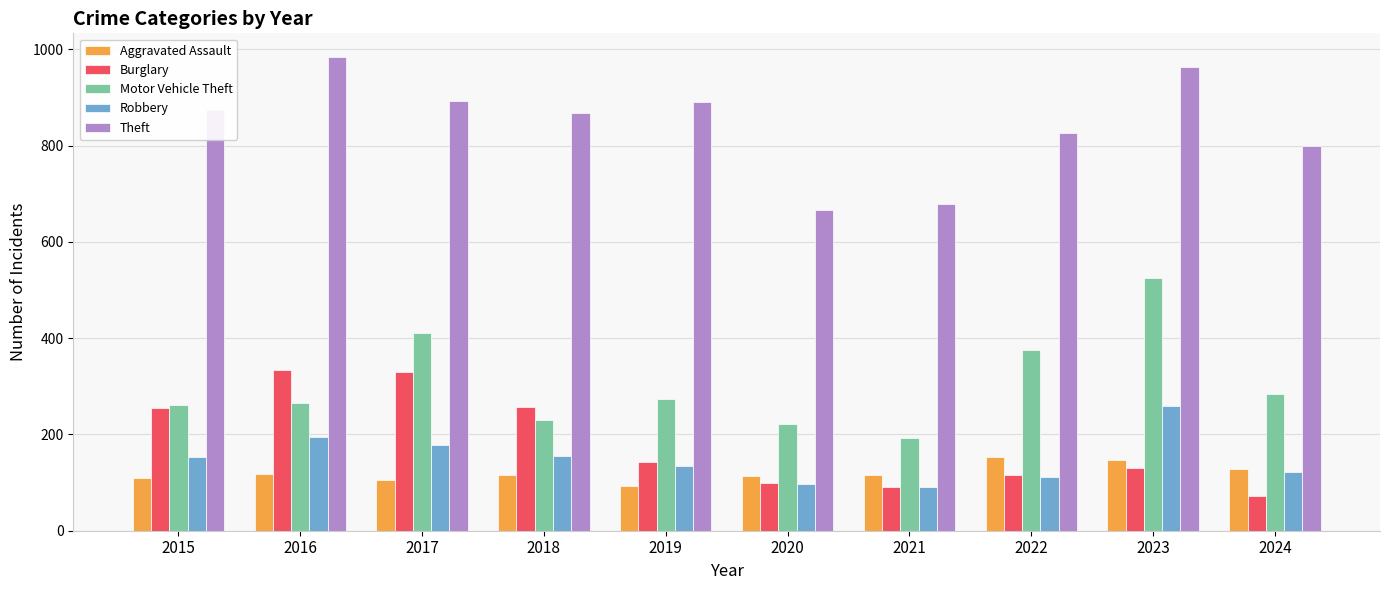

Count the number of categories in the chart.

10